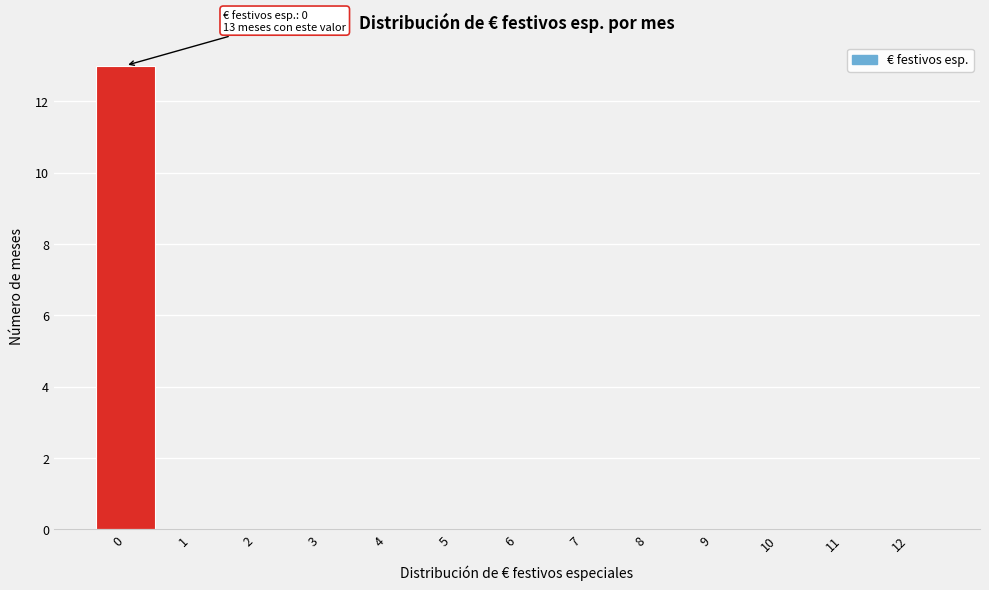

Over which range of the x-axis is the bar tallest?

-0.5 to 0.5